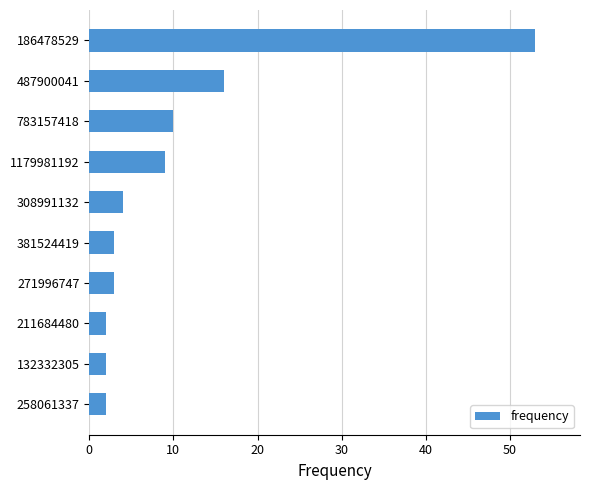

Reading top to bottom, transcribe all the data shown in this chart.

53	16	10	9	4	3	3	2	2	2